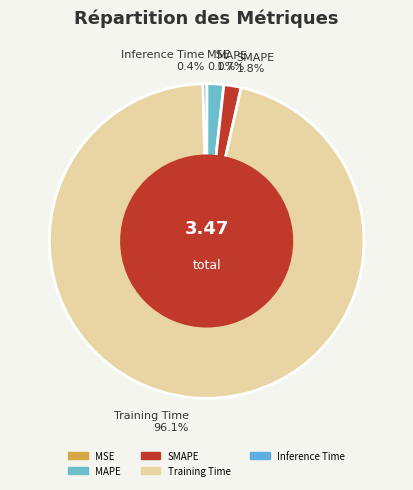

What percentage is the SMAPE slice, to the nearest percent?

2%